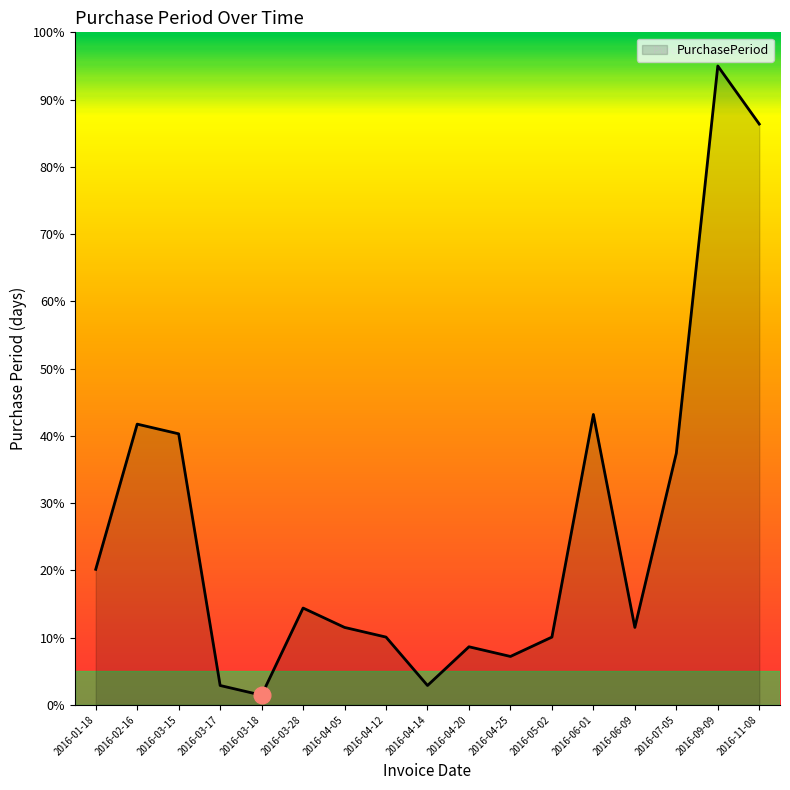

Reading left to right, extract all data points from this chart.

2016-01-18=20.2	2016-02-16=41.7	2016-03-15=40.3	2016-03-17=2.9	2016-03-18=1.4	2016-03-28=14.4	2016-04-05=11.5	2016-04-12=10.1	2016-04-14=2.9	2016-04-20=8.6	2016-04-25=7.2	2016-05-02=10.1	2016-06-01=43.2	2016-06-09=11.5	2016-07-05=37.4	2016-09-09=95.0	2016-11-08=86.4